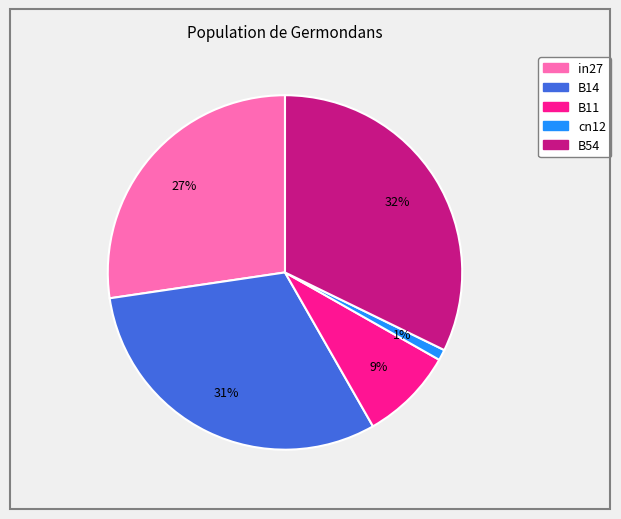

Which slice is the smallest?

cn12